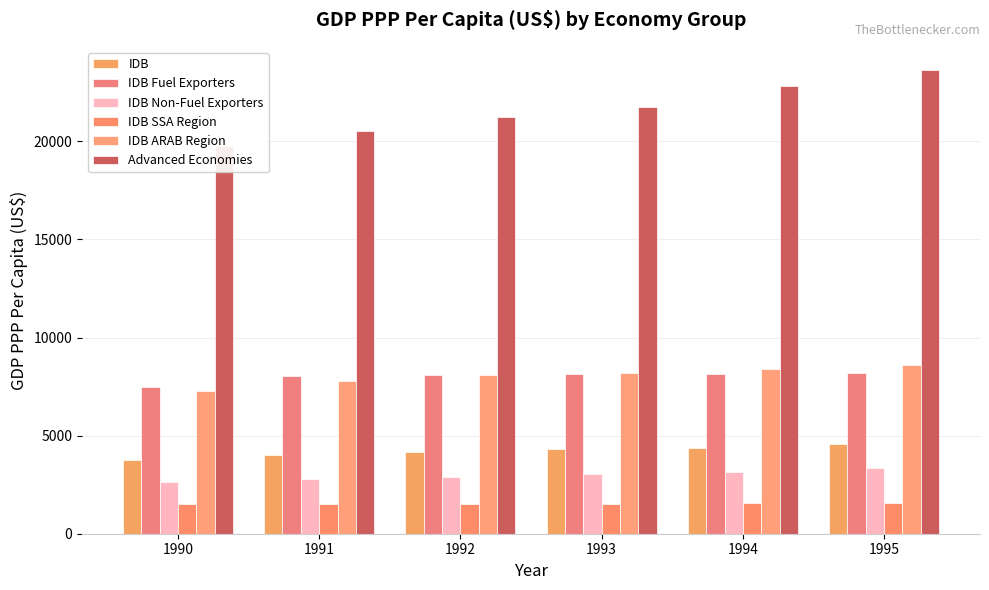

How many values in the Advanced Economies series exceed 21759?

3